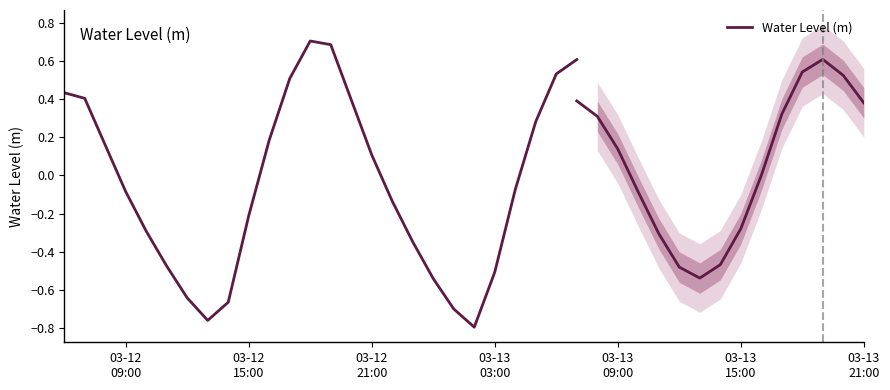

True or false: there are more than 0 points higher than both neighbors.

True